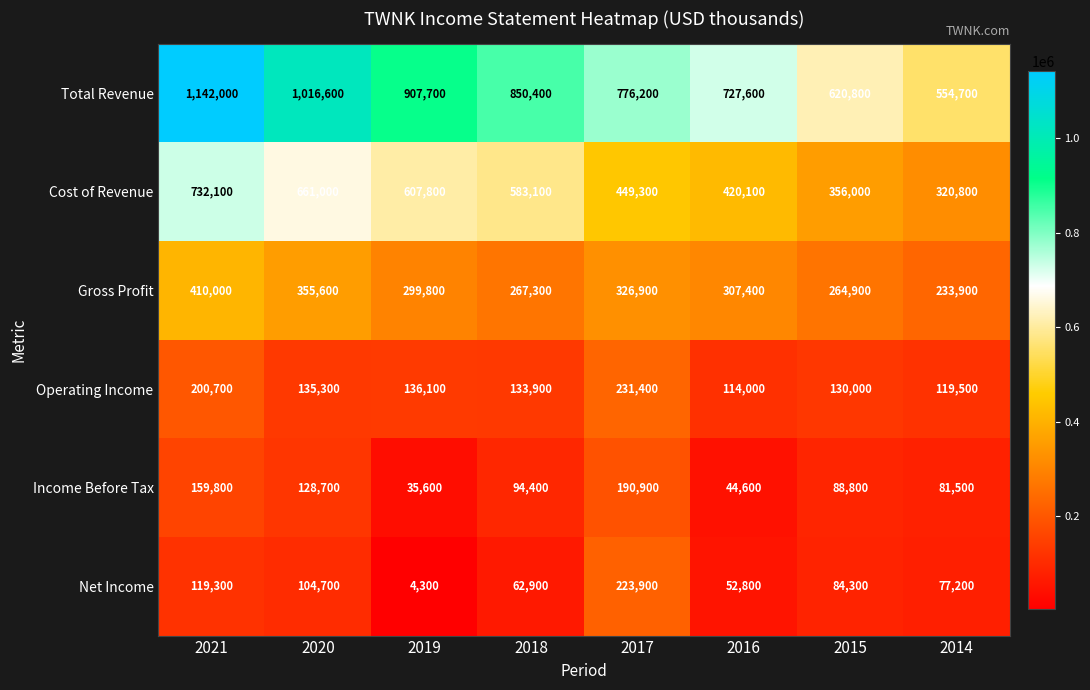

Is it true that Total Revenue equals 1939561 at 2021?

False